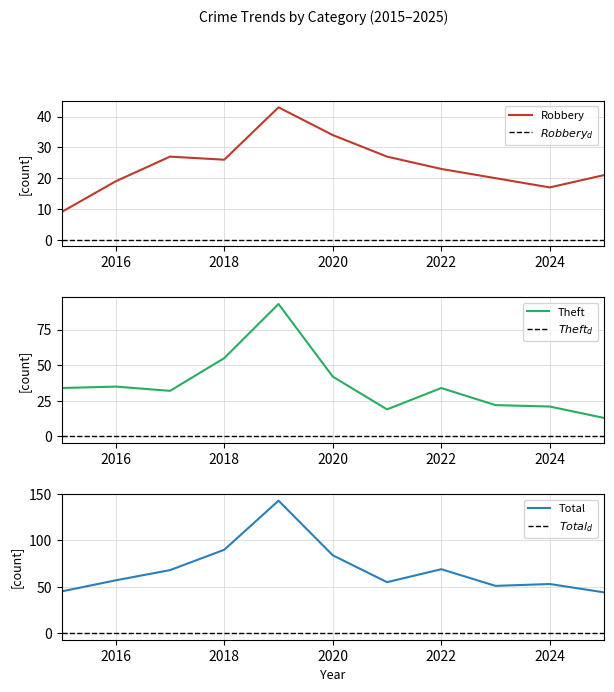

The value of Robbery at 2016 is 19. True or false?

True